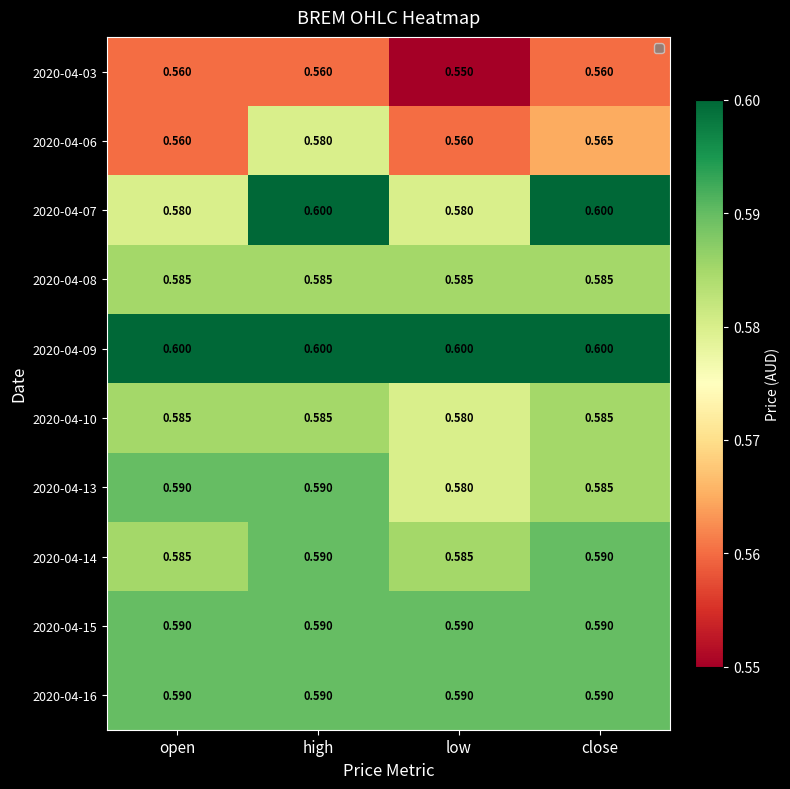

Which series has the largest total across all categories?

2020-04-09